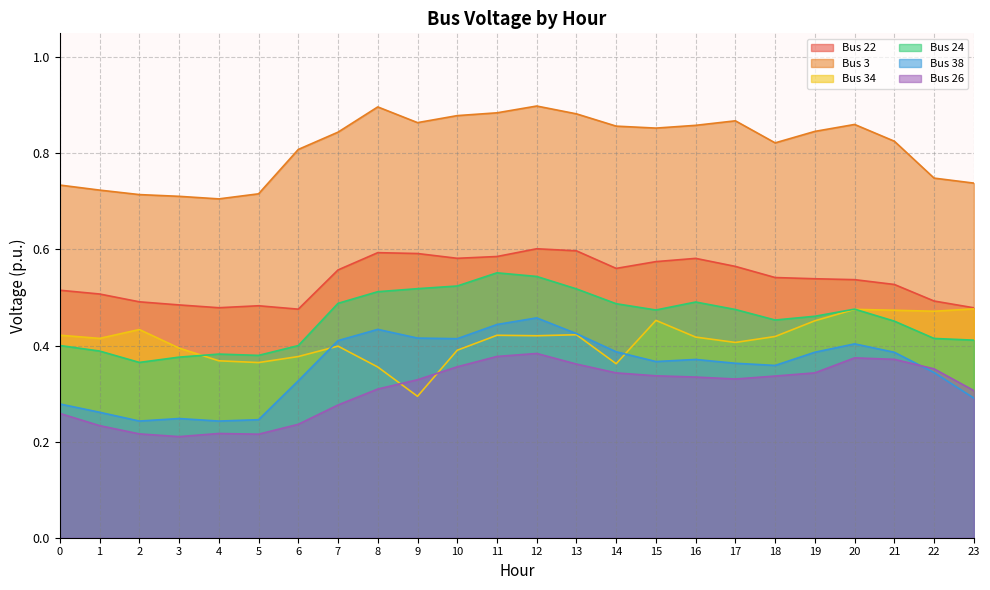

Which series has the largest total across all categories?

Bus 3